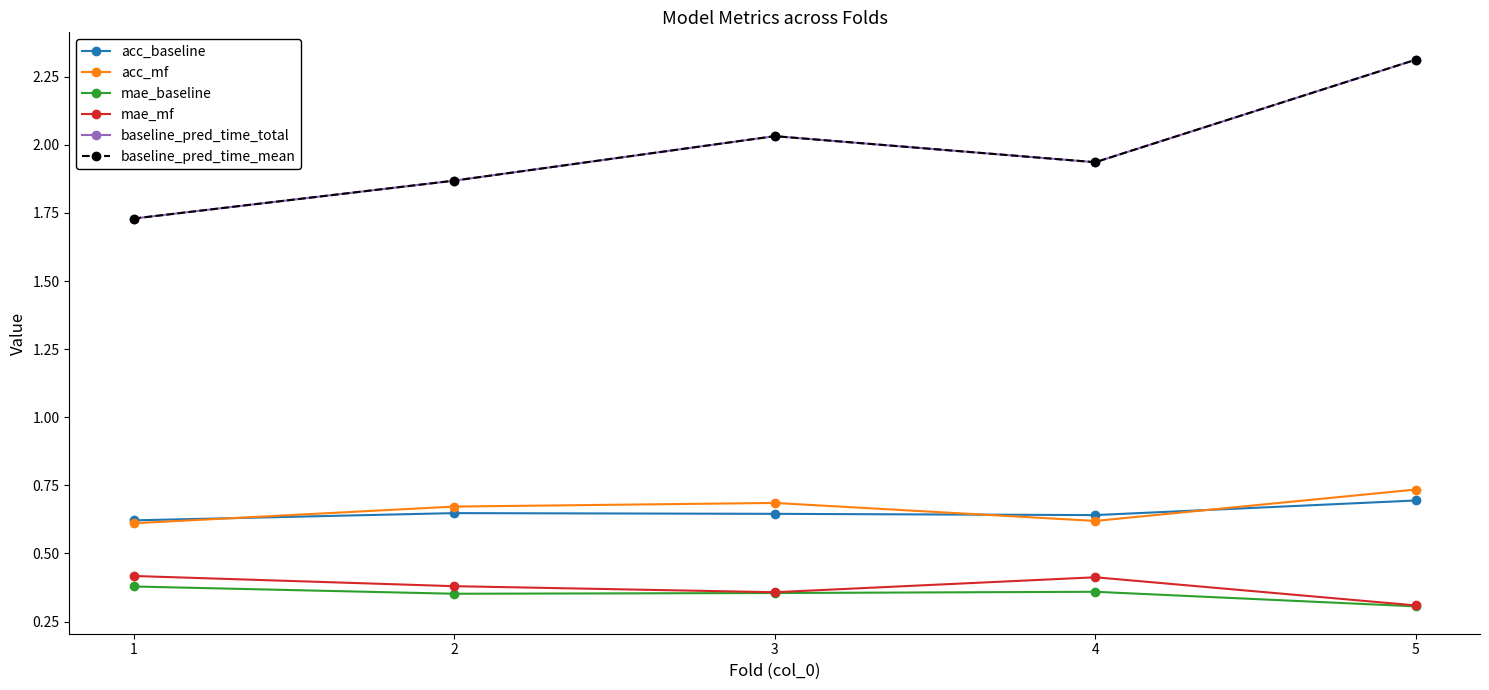

Is this an area chart (filled region under the line)?

No